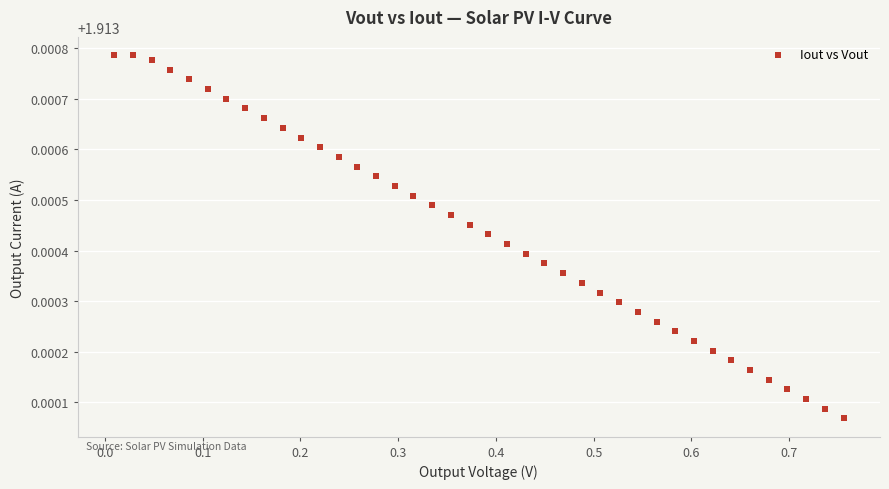

What is the range of X values (max minus min)?

0.7